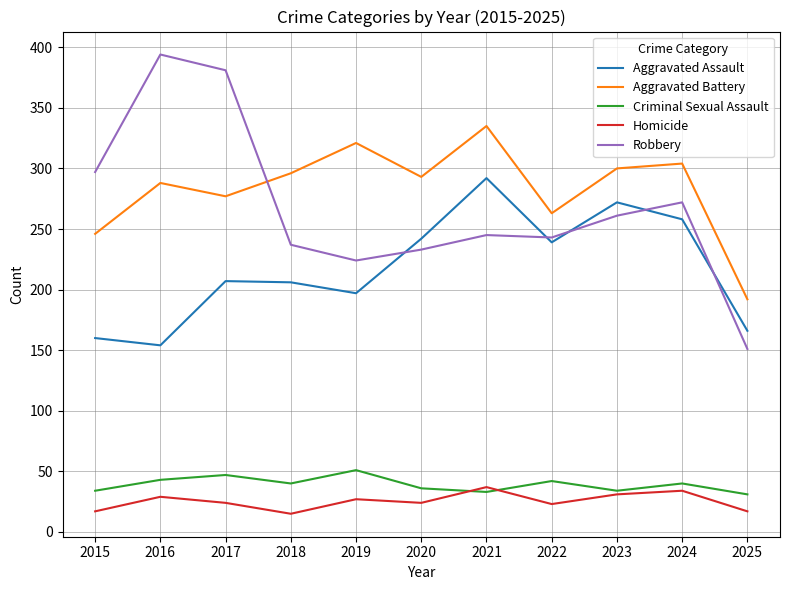

True or false: Robbery has a value of 394 at 2016.

True